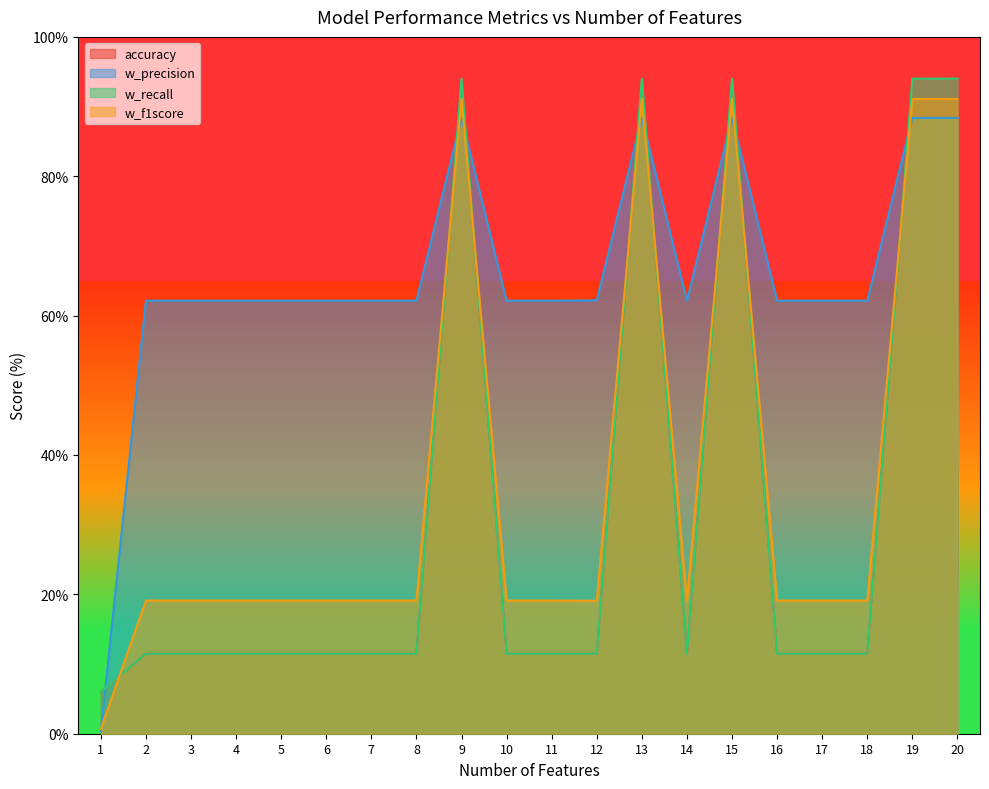

True or false: accuracy and w_f1score intersect in this chart.

True